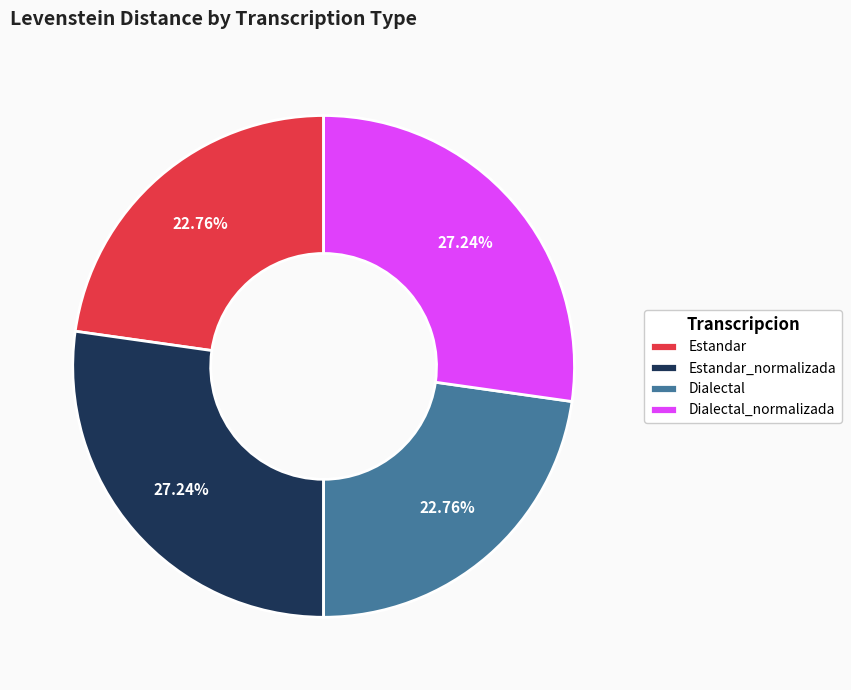

To the nearest percent, what percentage of the pie is Dialectal?

23%